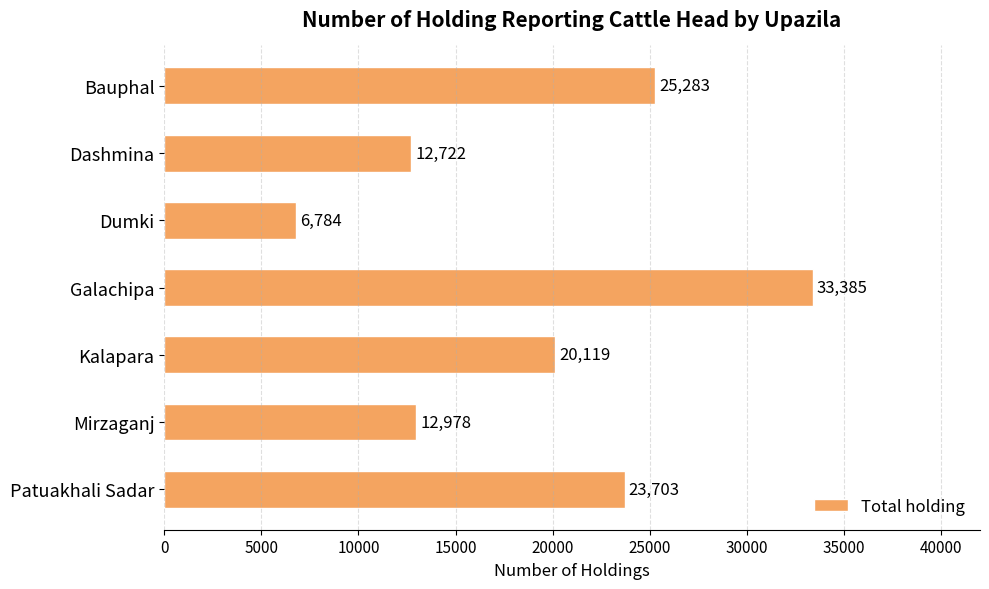

List the labels in order of value, largest first.

Galachipa, Bauphal, Patuakhali Sadar, Kalapara, Mirzaganj, Dashmina, Dumki